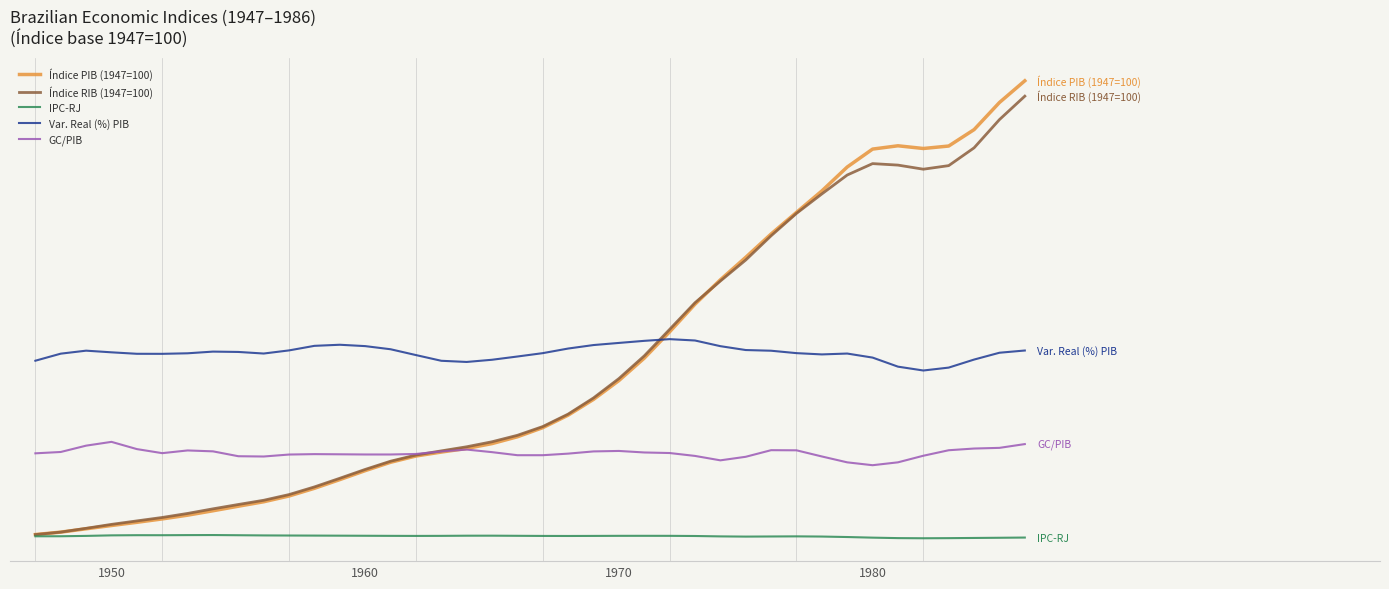

Which series has the largest total across all categories?

Var. Real (%) PIB